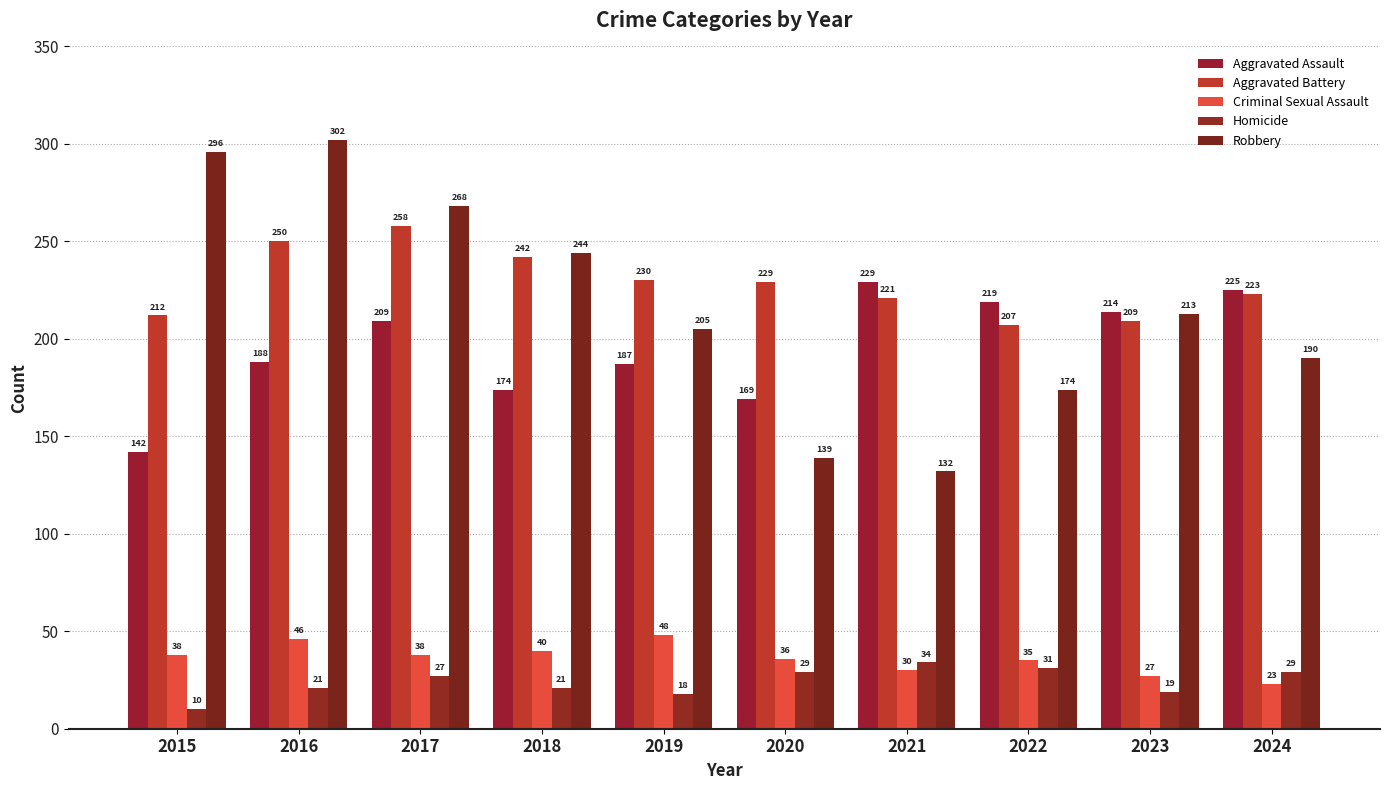

Between 2021 and 2020, which is larger?

2021